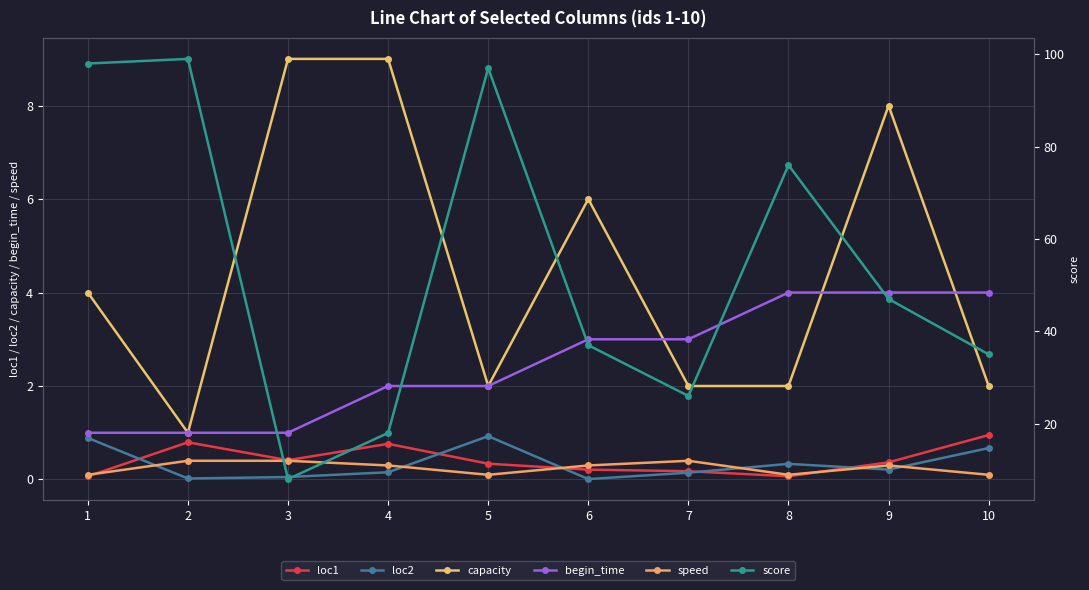

Count the number of data series in this chart.

6